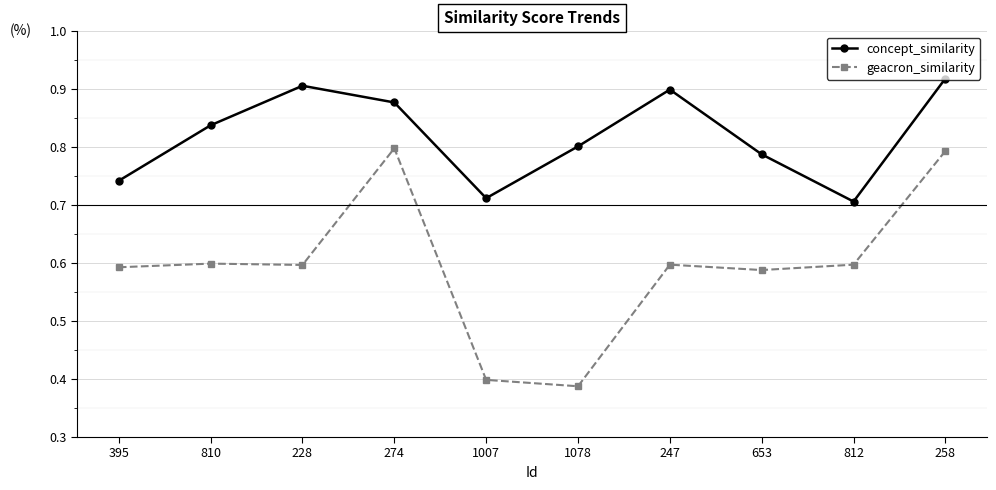

Is it true that geacron_similarity equals 0.6 at 395?

True